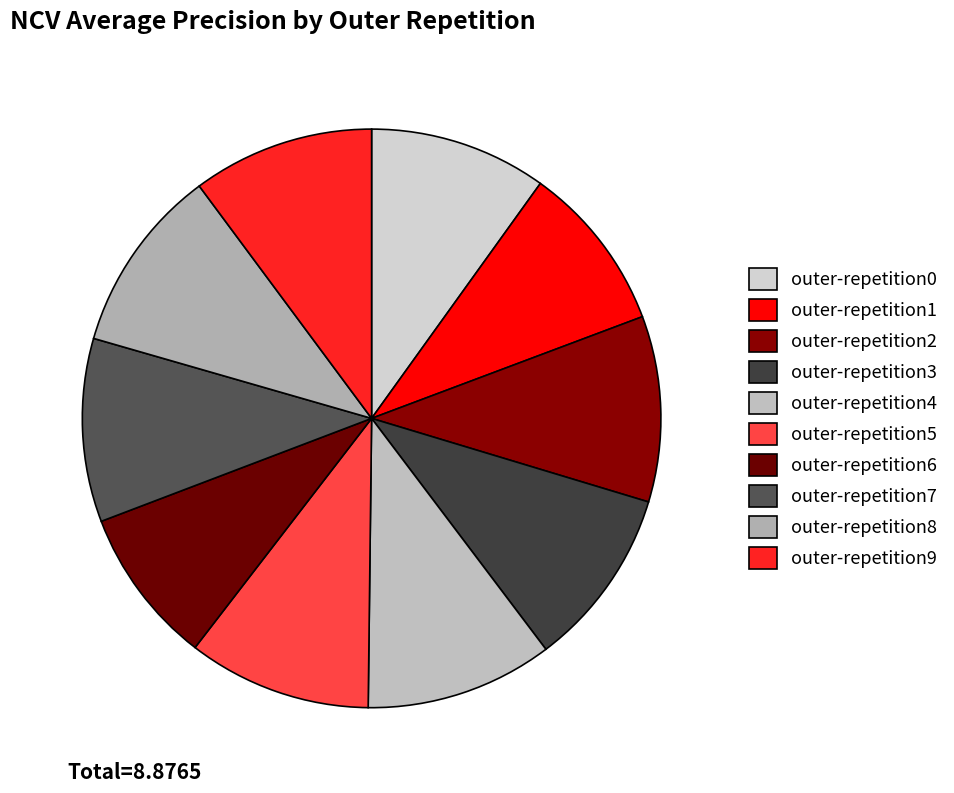

How many segments does this pie chart have?

10